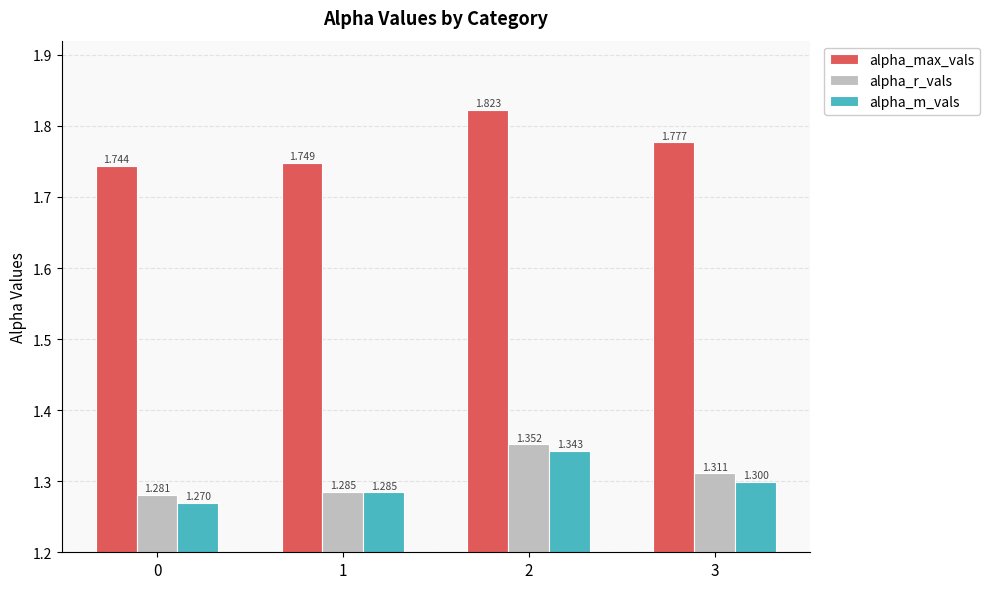

Between 1 and 2, which series saw the biggest shift?

alpha_max_vals